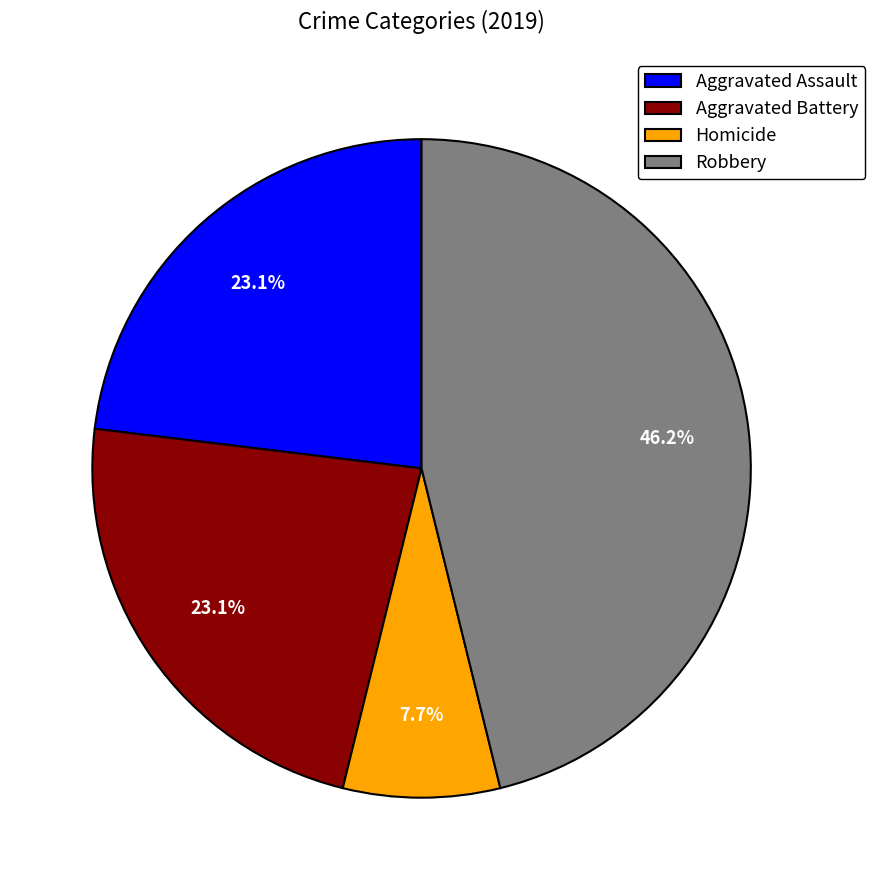

Approximately how many times larger is the value at Robbery compared to Aggravated Assault?

2.0